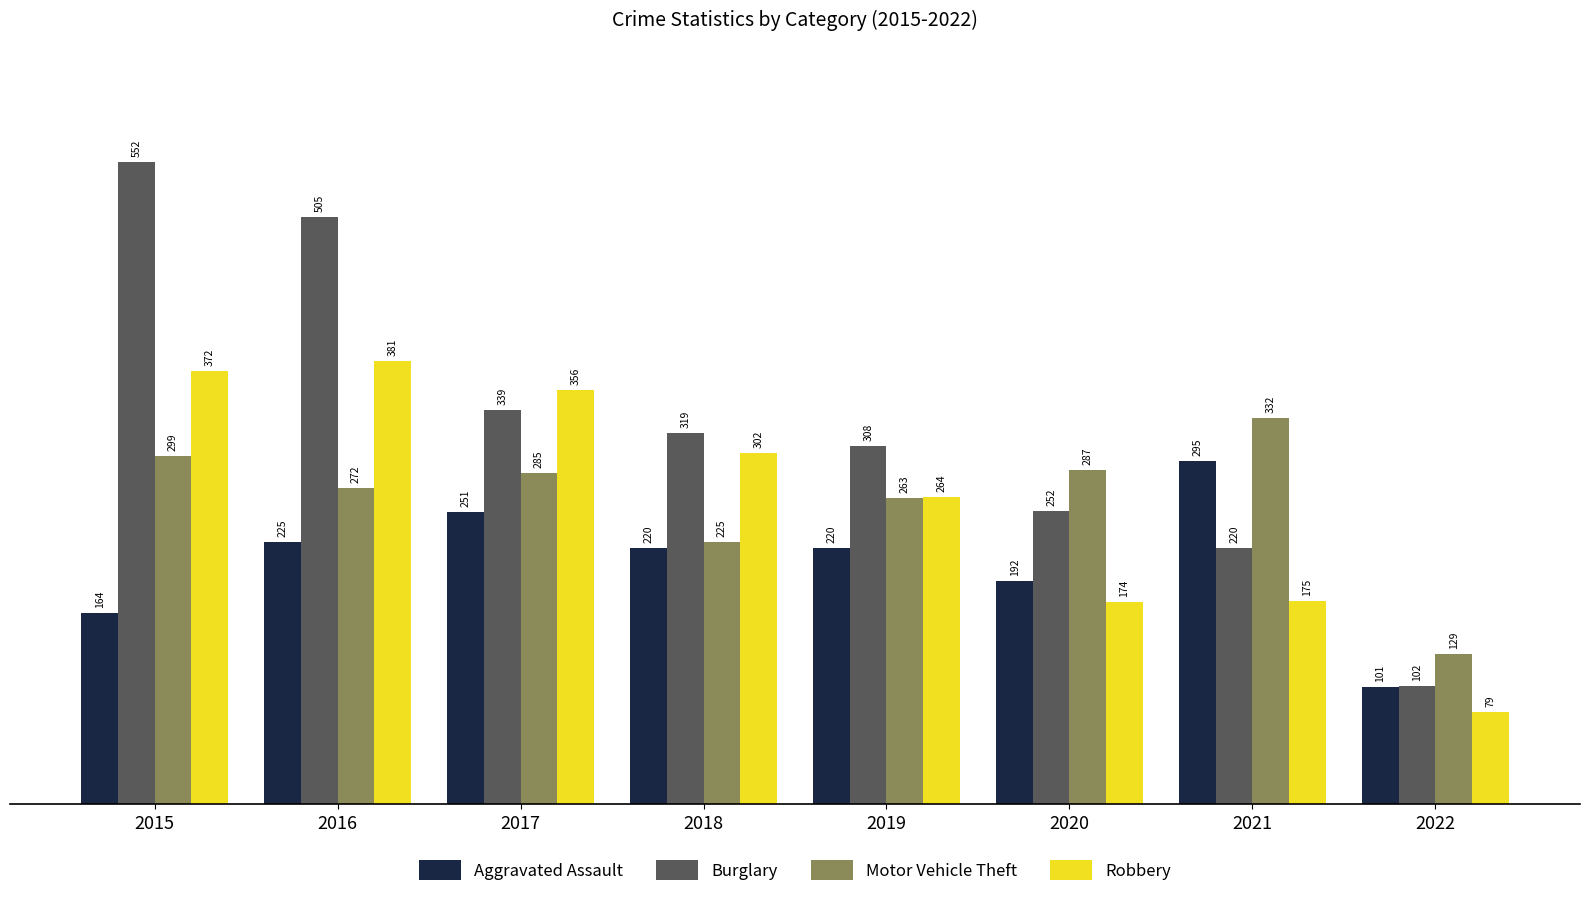

The value of Motor Vehicle Theft at 2018 is 225. True or false?

True